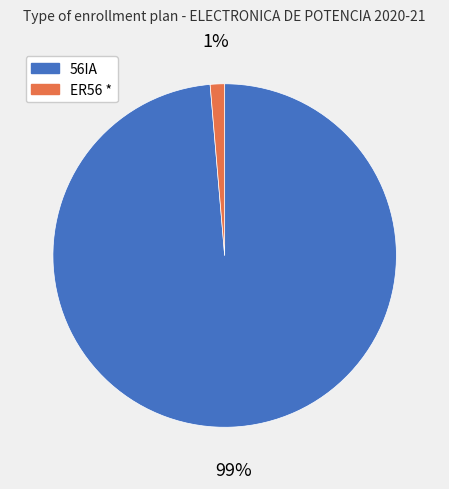

Does any single category account for the majority?

Yes